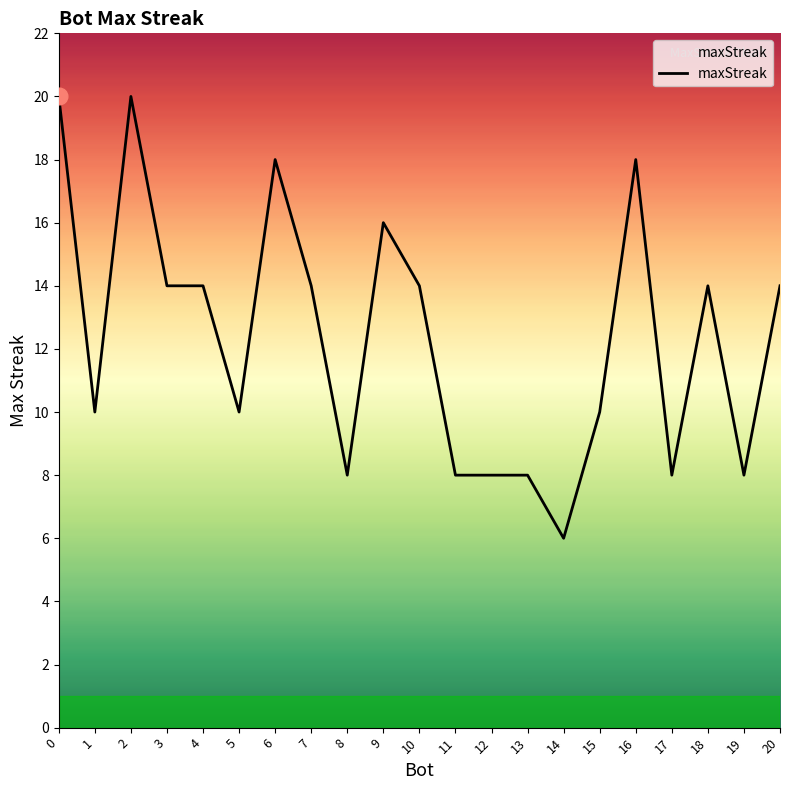

What is the difference between the values at 4 and 1?

4